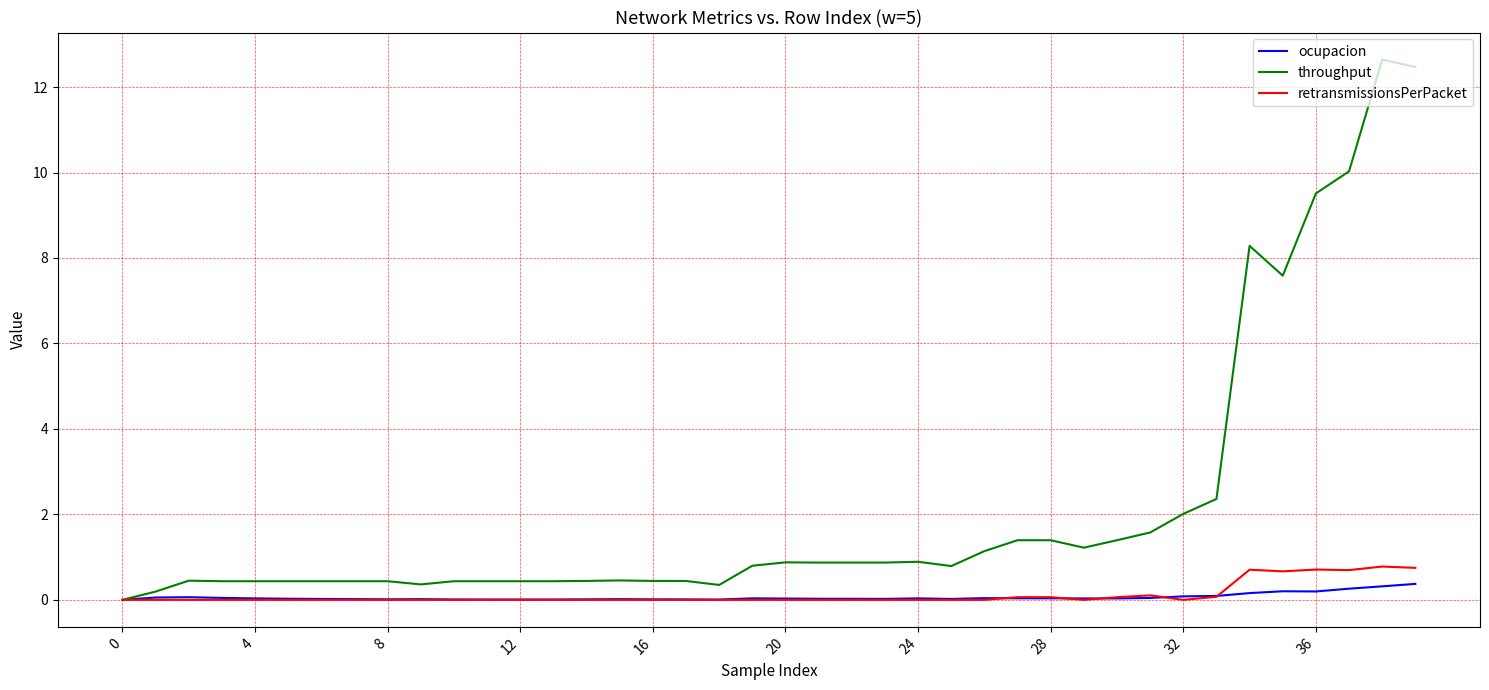

What is the highest value of the throughput series?

12.6